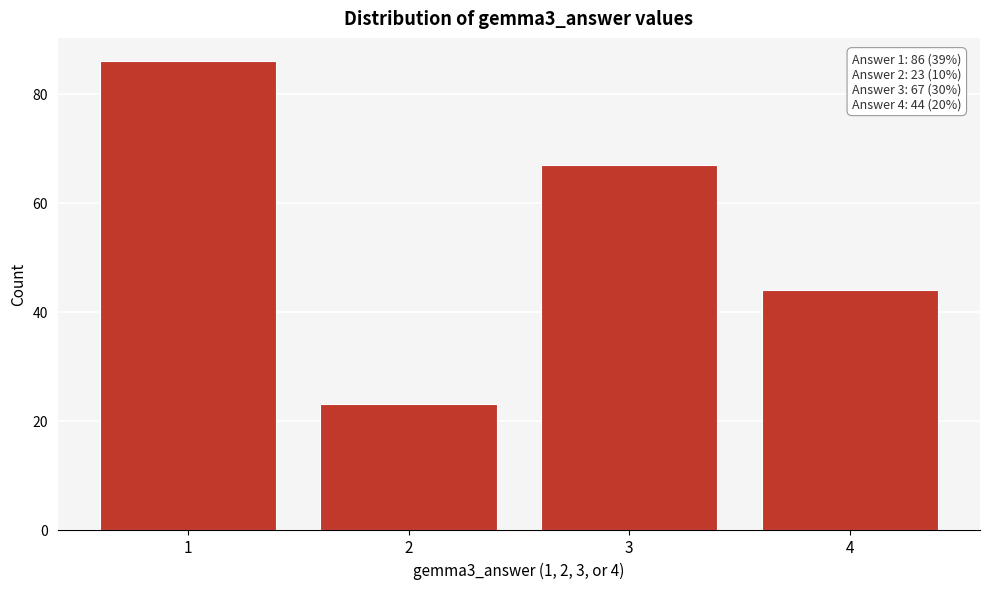

Reading right to left, extract all data points from this chart.

4=44	3=67	2=23	1=86